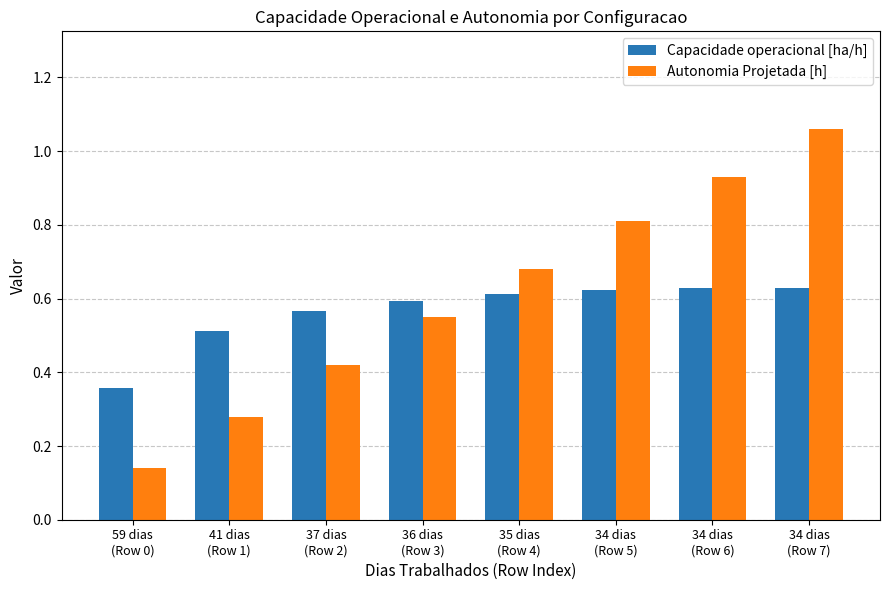

How many bars are there in each group?

2